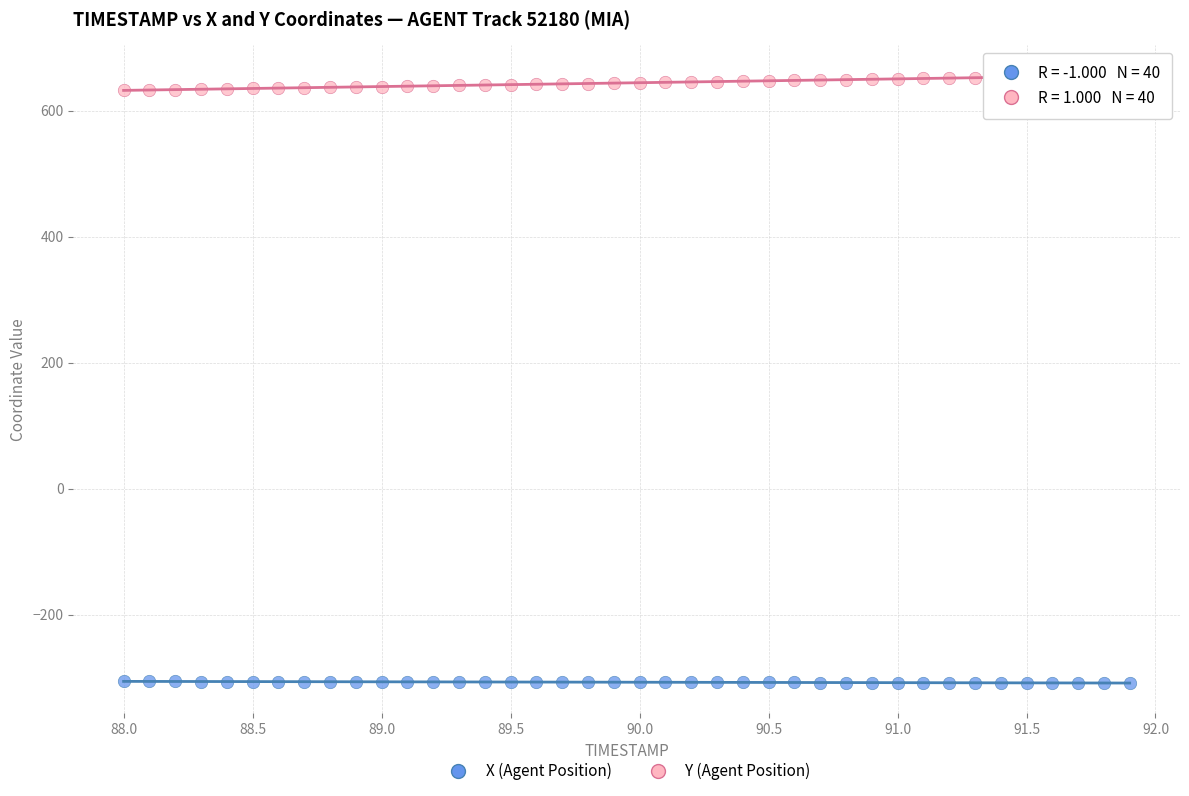

What is the X range (max minus min) for the scatter plot?

3.9